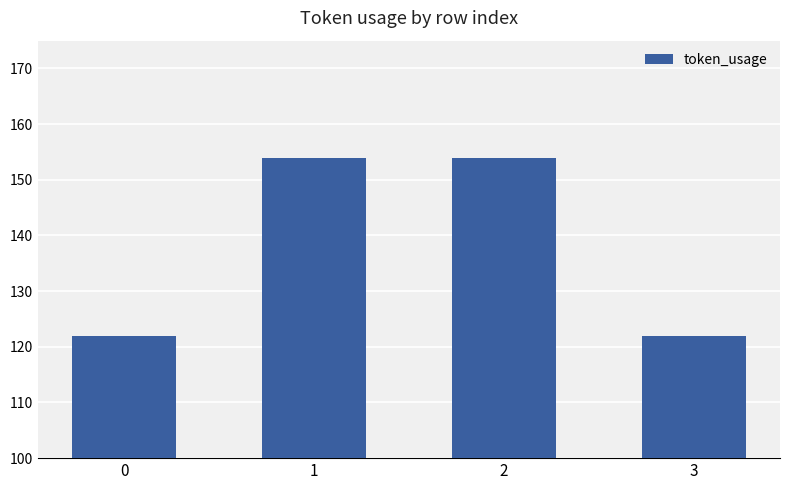

Reading left to right, extract all data points from this chart.

122	154	154	122